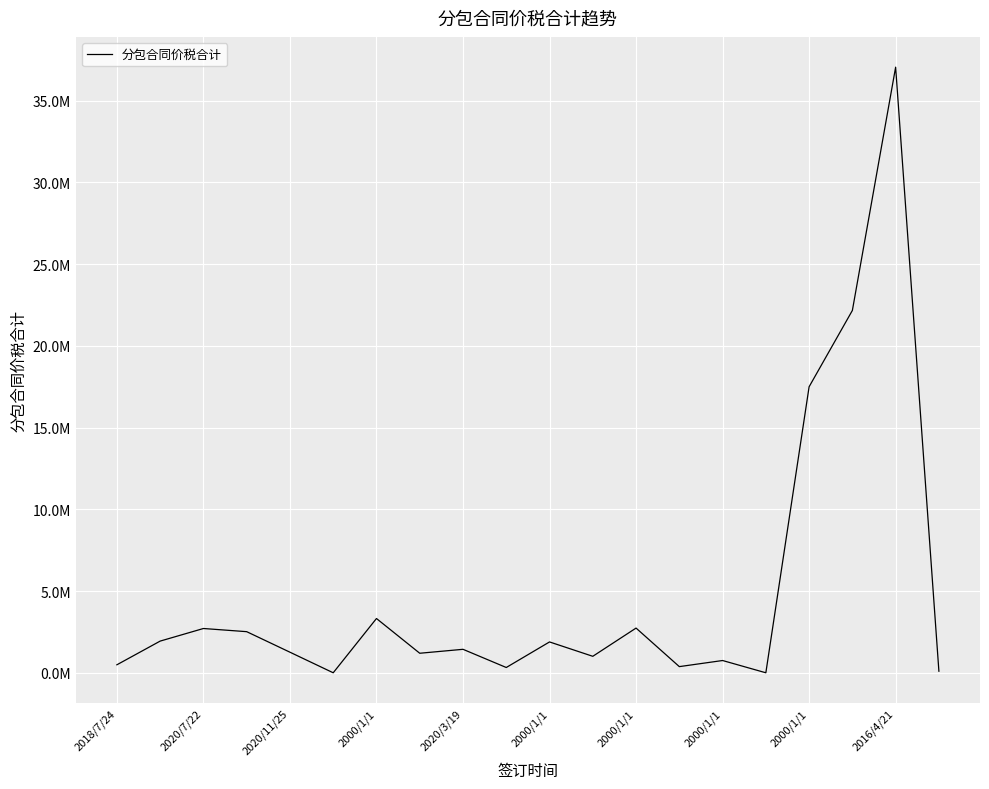

Does the chart display data point markers on the line(s)?

No